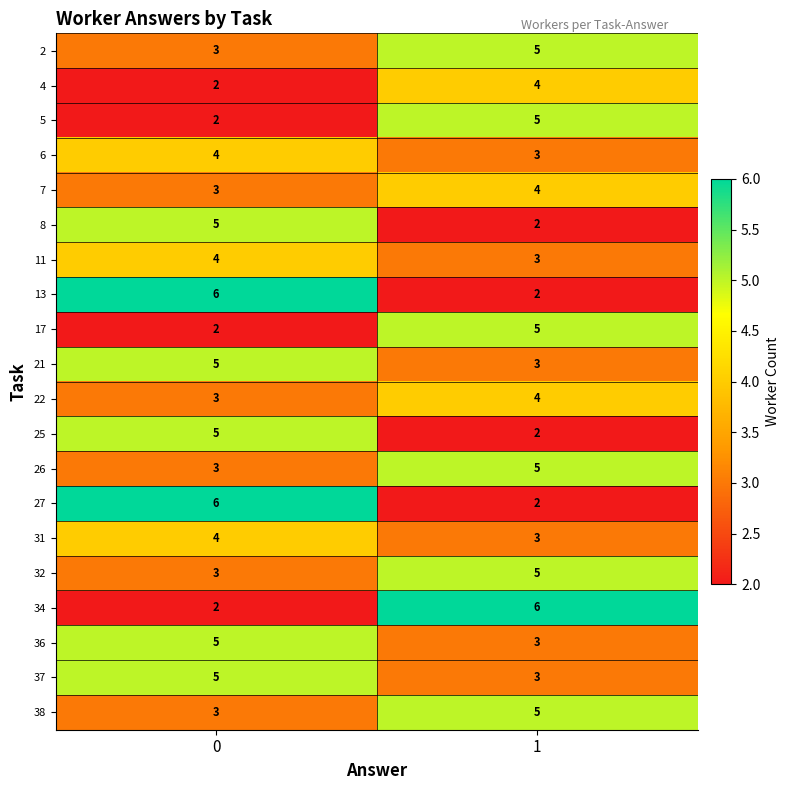

What is the smallest value displayed?

2